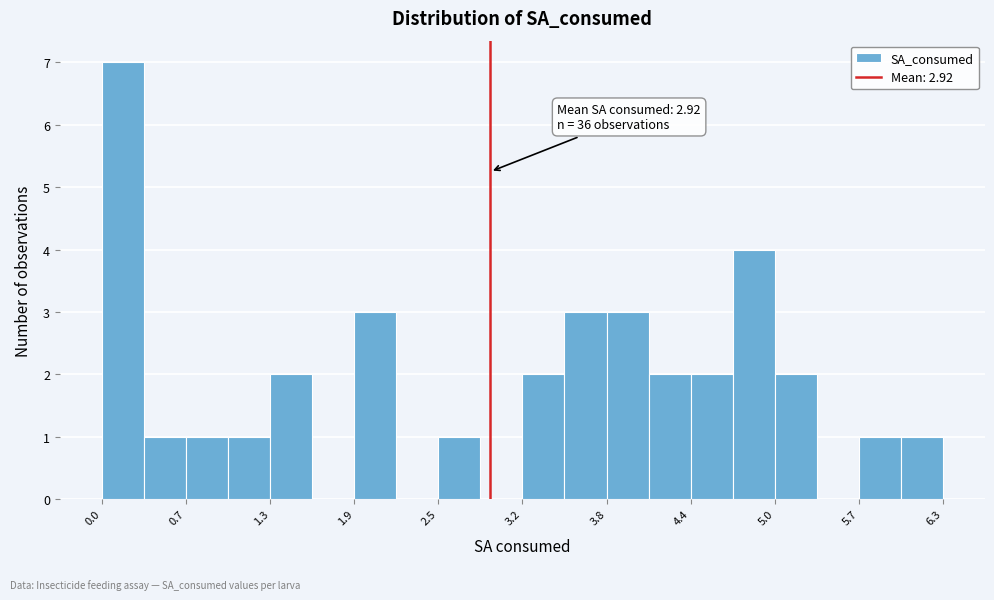

Around what value on the x-axis is the tallest bar? Give the approximate position of its centre, as read against the axis.

0.2